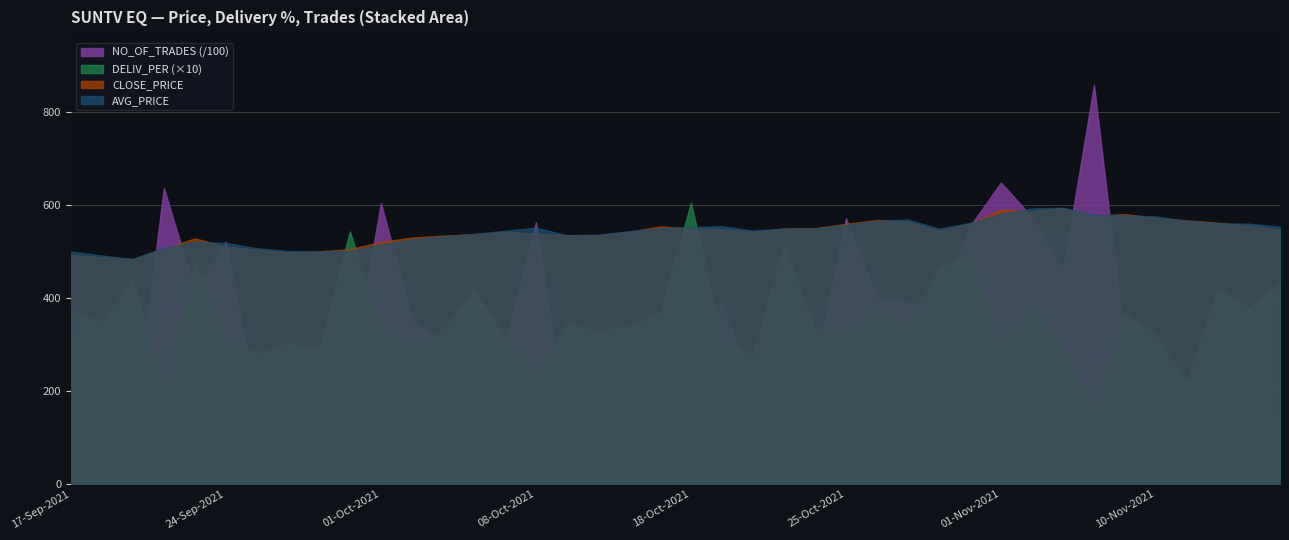

True or false: AVG_PRICE and DELIV_PER (×10) intersect in this chart.

True